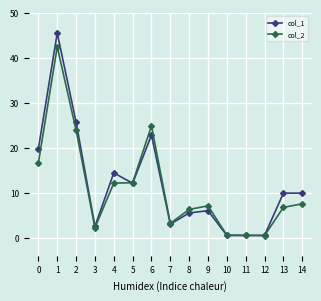

Between 3 and 10, which series saw the biggest shift?

col_1